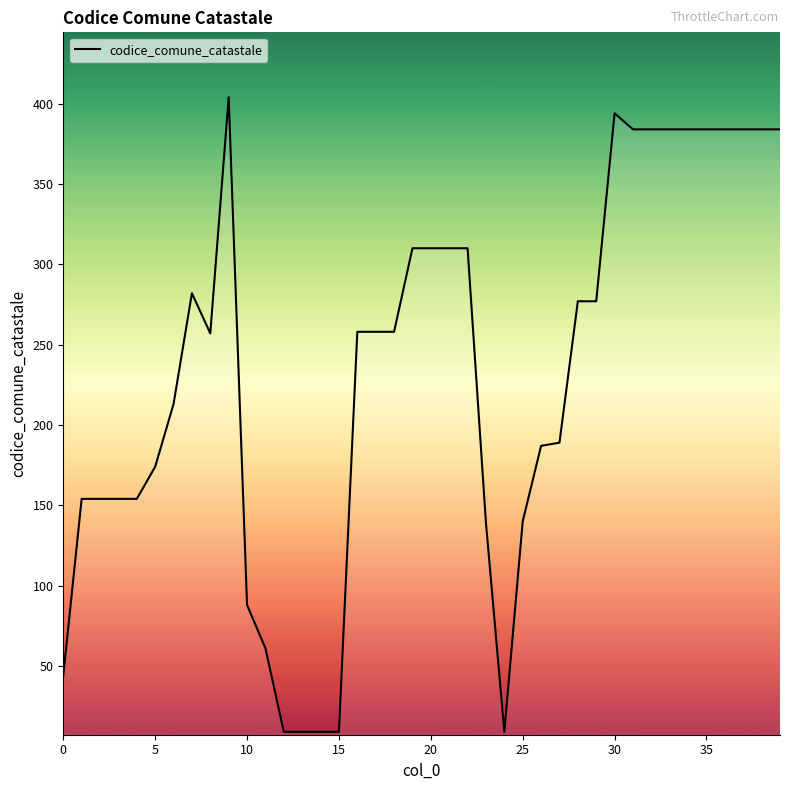

Does the chart display data point markers on the line(s)?

No